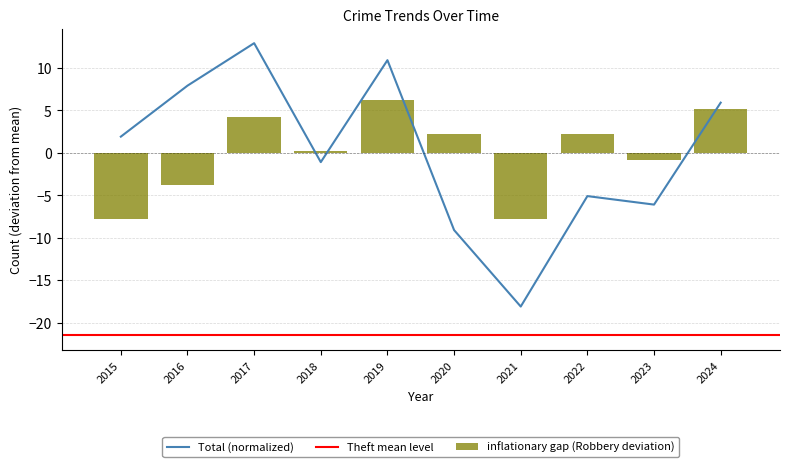

At which category does the chart reach its peak across all series?

2017